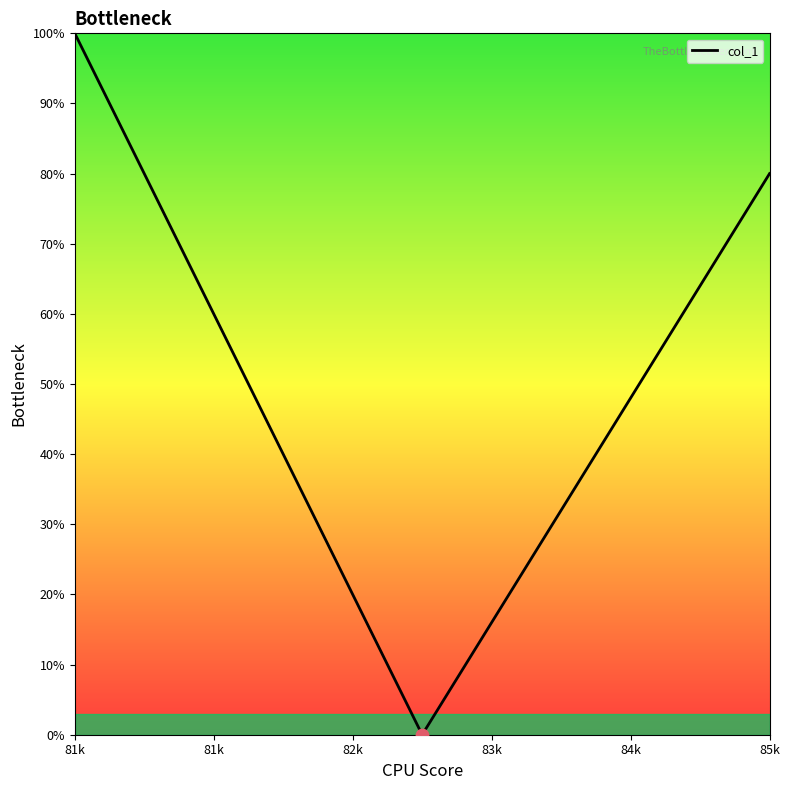

What is the difference between the maximum and second lowest values?

60